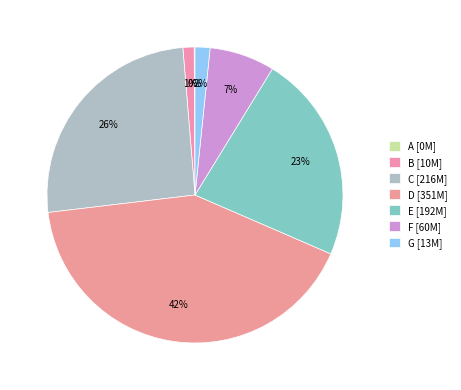

To the nearest percent, what is the difference between the largest and smallest slice percentages?

42%